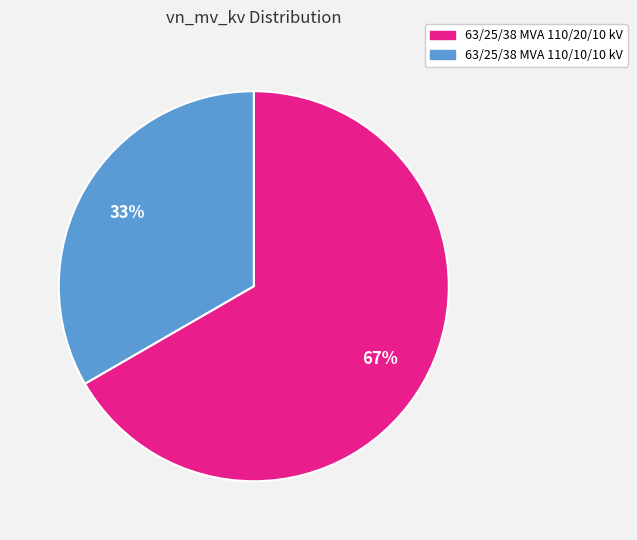

To the nearest percent, what is the average slice percentage?

50%